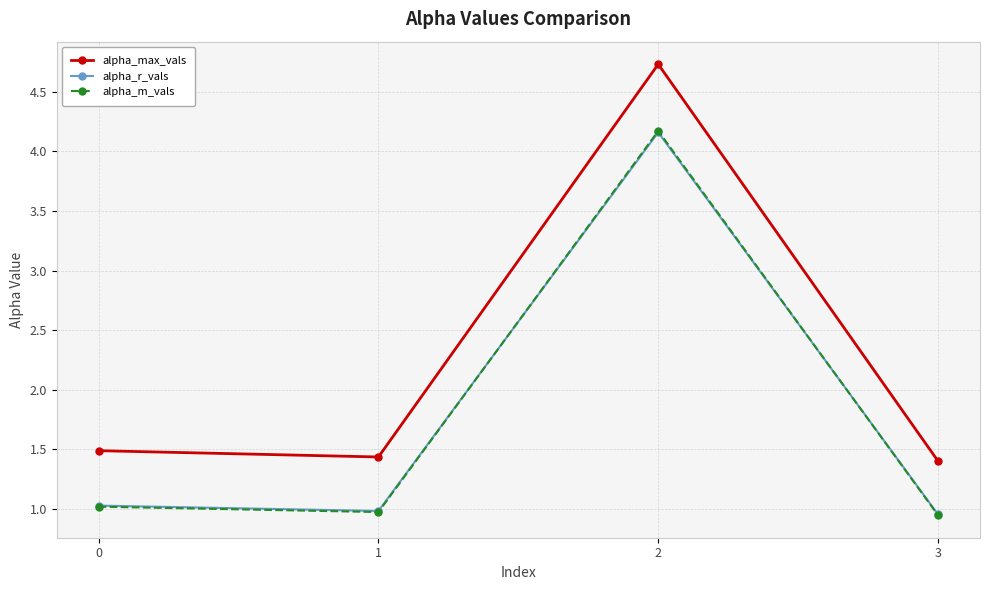

At which category is the sum across all series the highest?

2